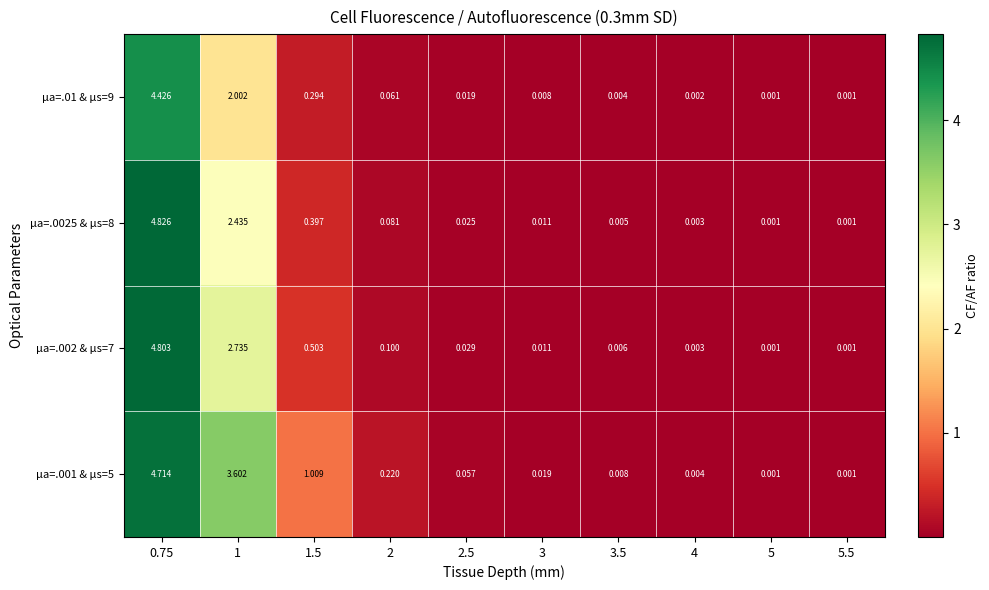

Count the number of data series in this chart.

4